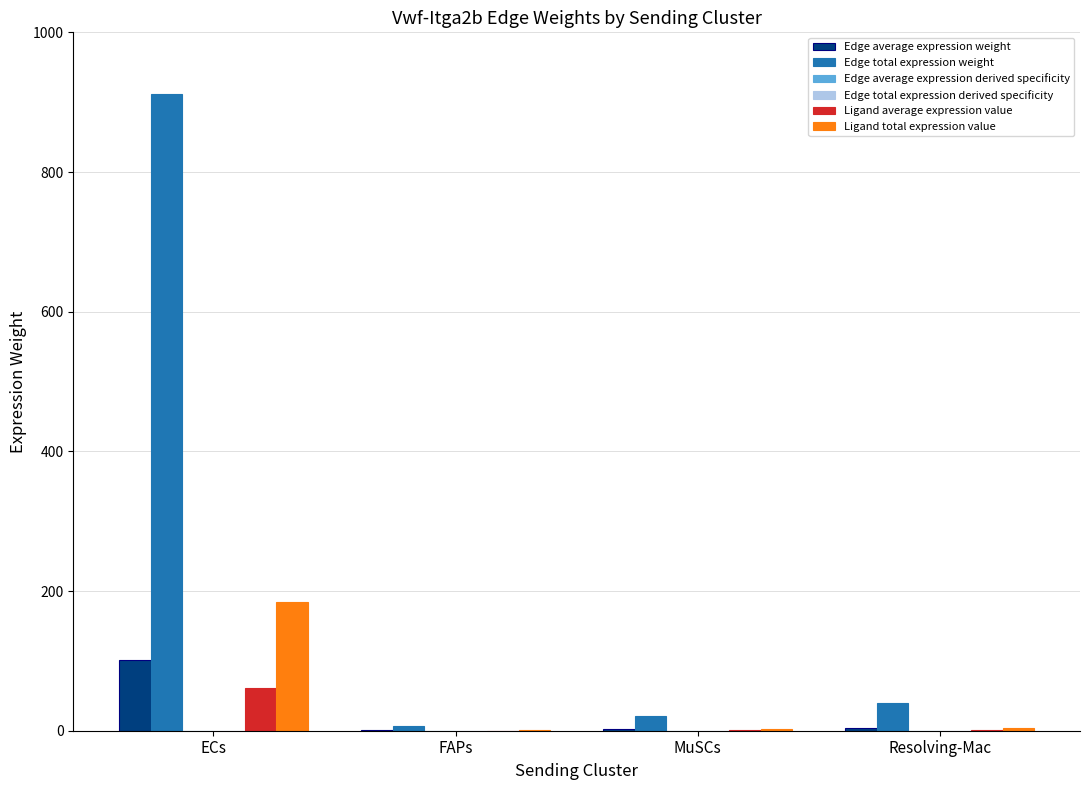

How many groups of bars are there?

4